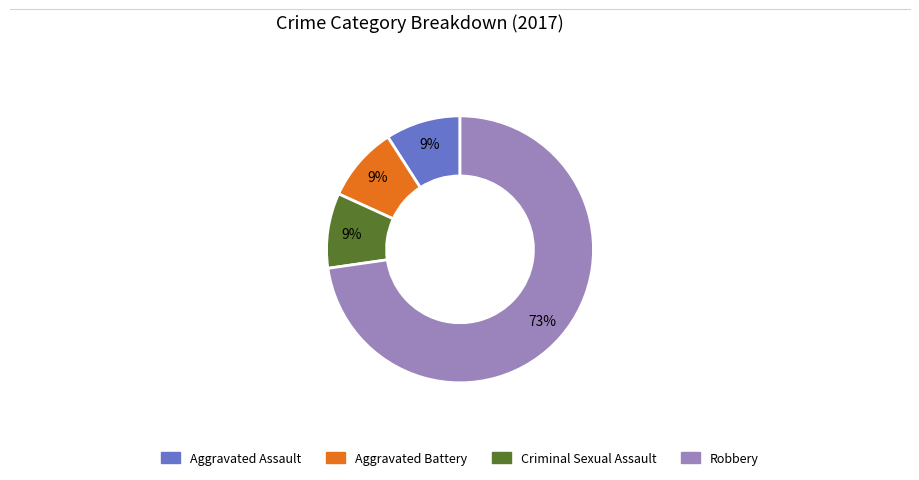

Which slice is the largest?

Robbery